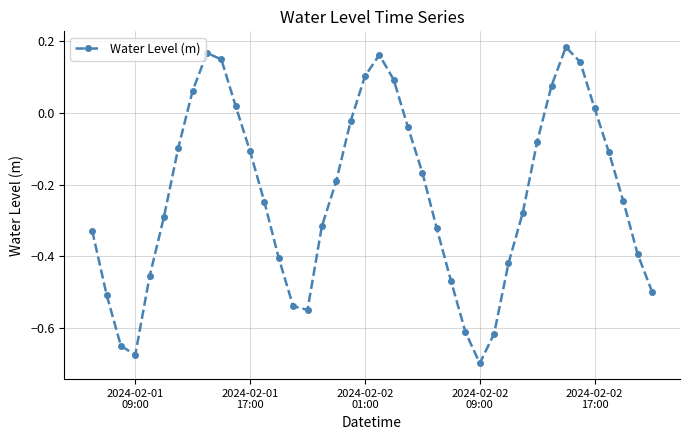

How many points are lower than both their immediate neighbors (excluding endpoints)?

3